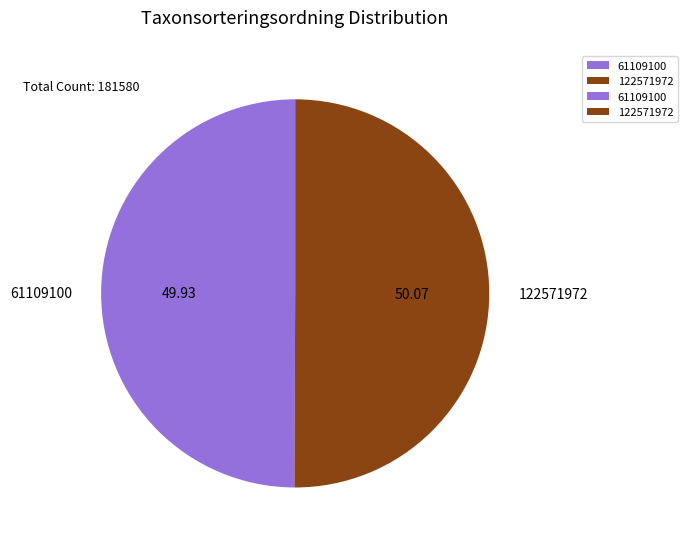

How many segments does this pie chart have?

2